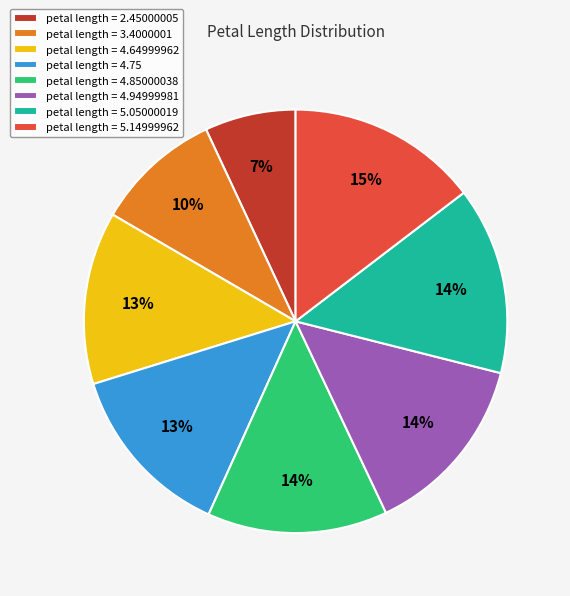

Combined, do petal length = 4.75 and petal length = 2.45000005 account for over 50%?

No